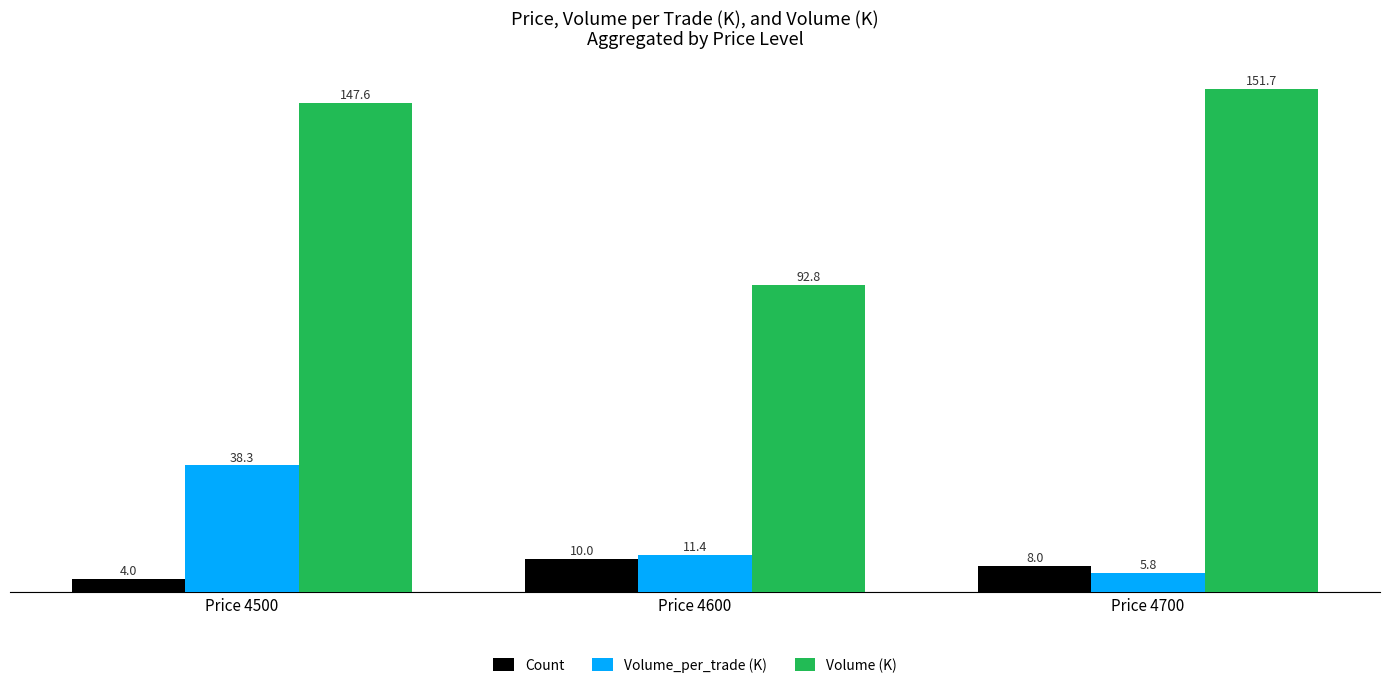

Rank the series by their maximum value, from highest to lowest.

Volume (K), Volume_per_trade (K), Count